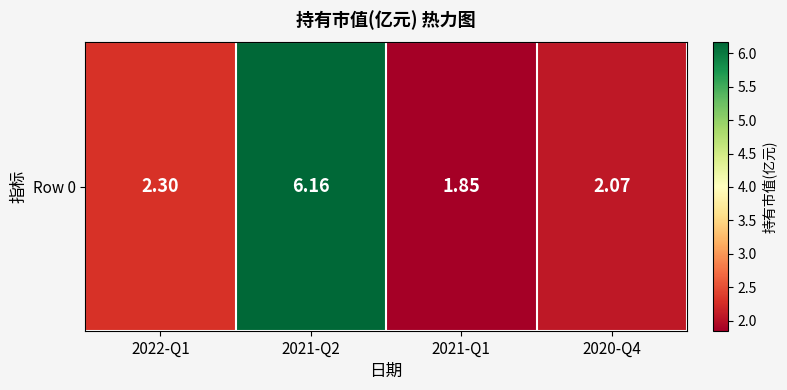

What is the difference between the values at 2021-Q2 and 2021-Q1?

4.3